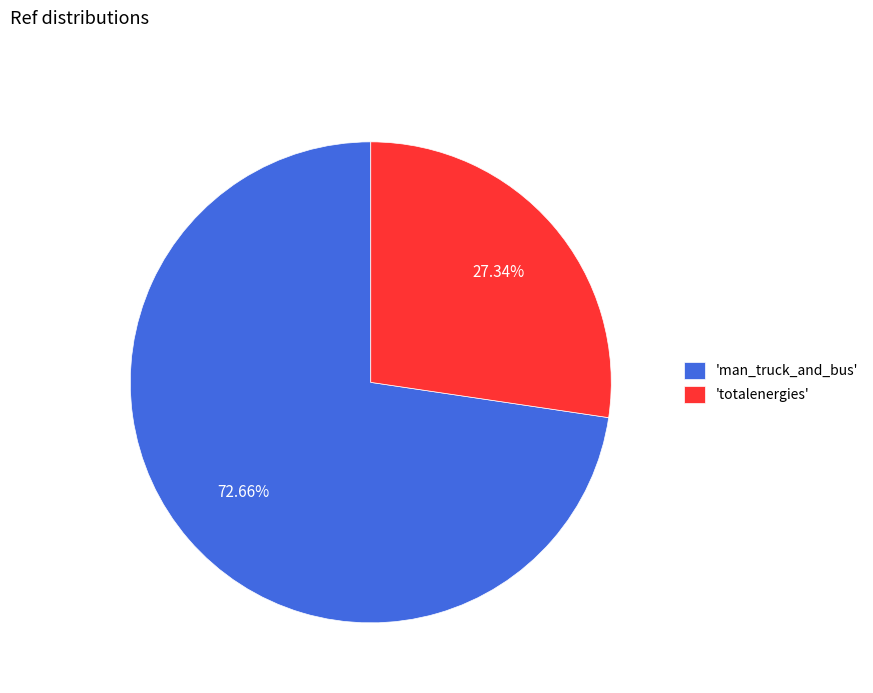

How many slices are in this pie chart?

2